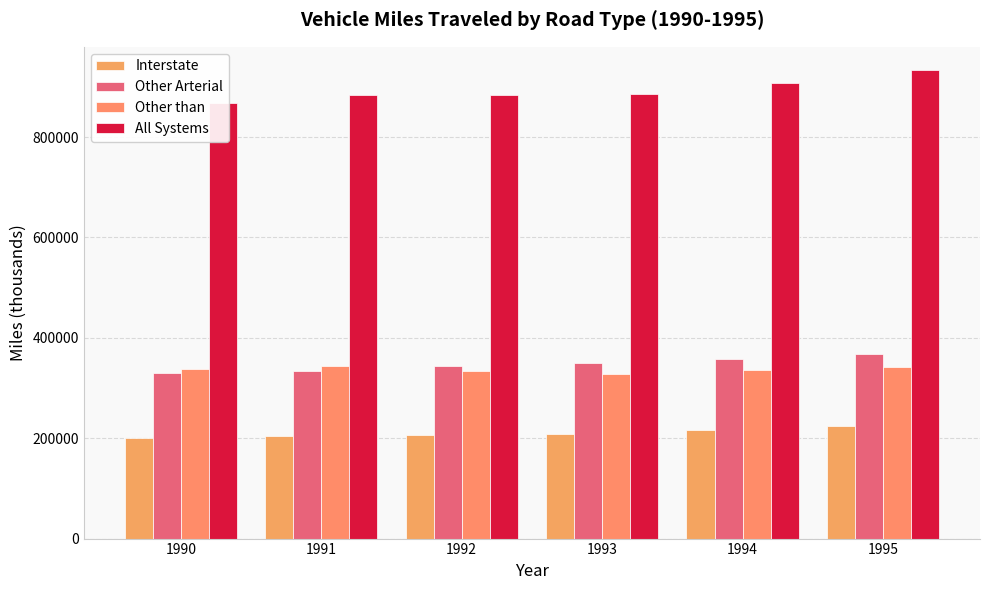

What is the sum of all Other Arterial values?

2085173.1